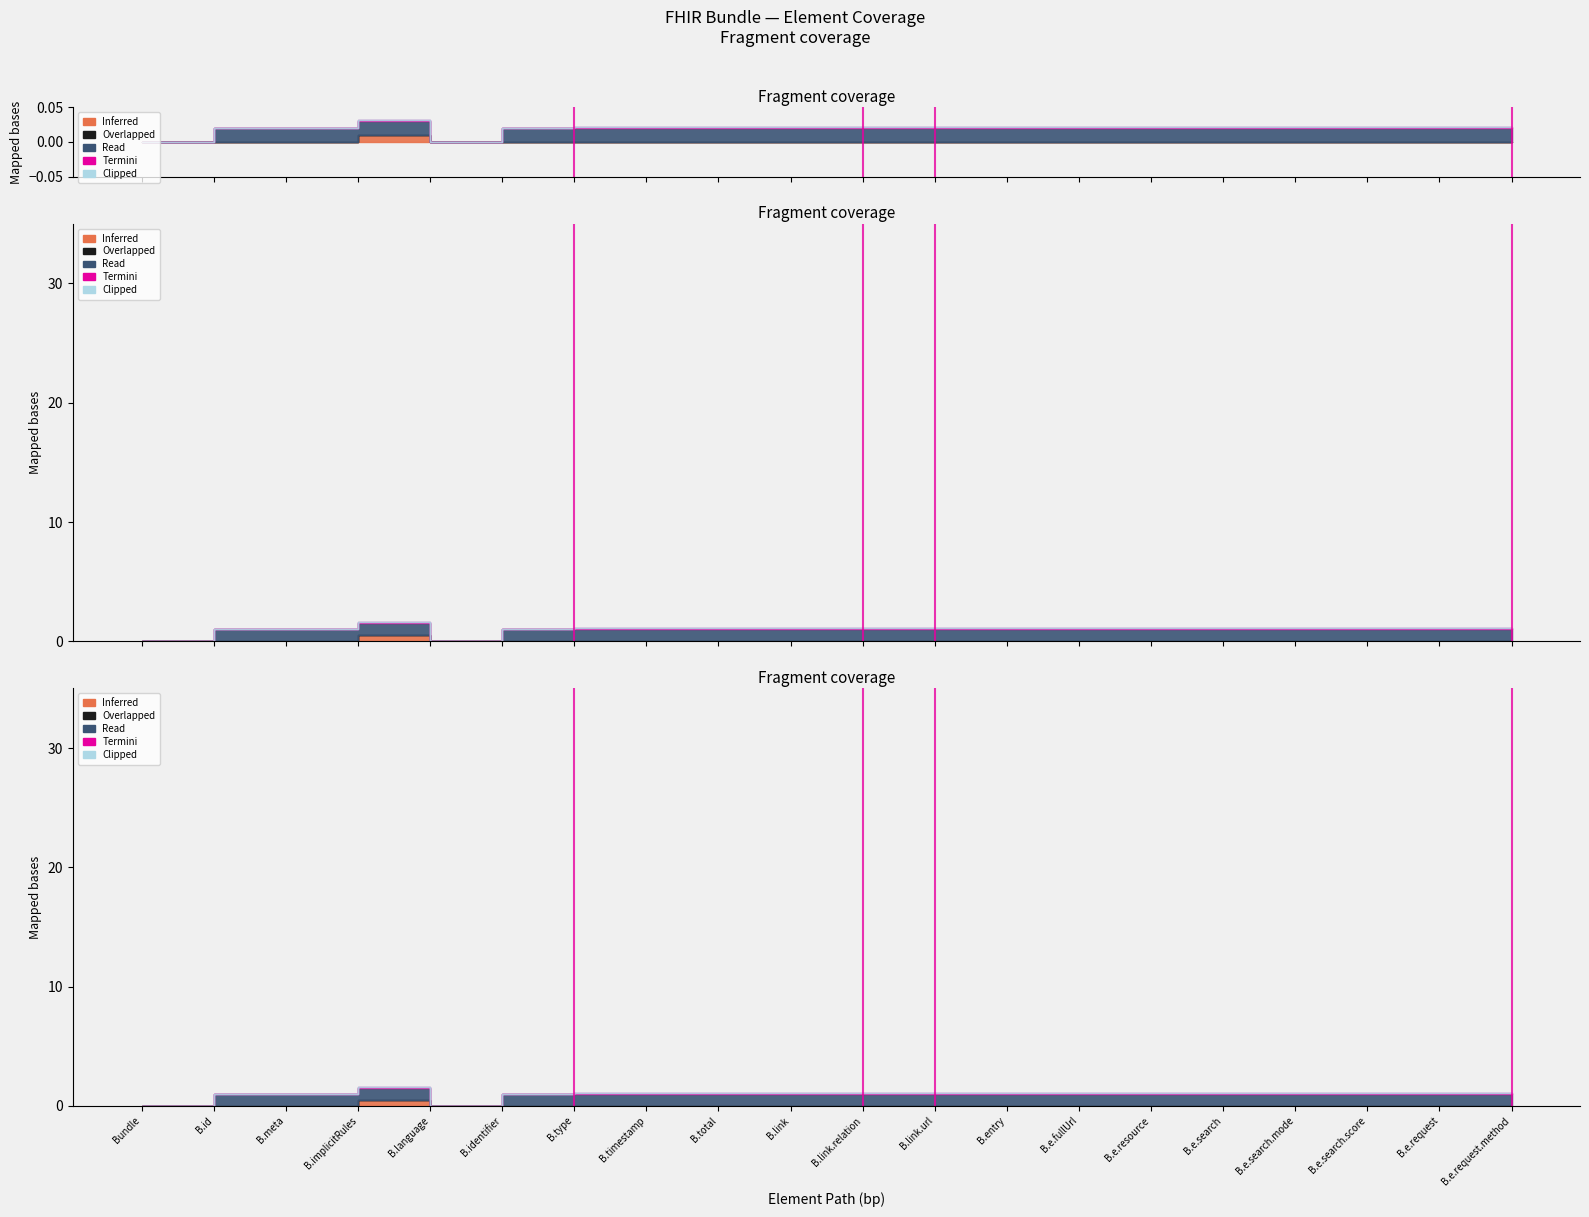

In Read, how many points are higher than both neighbors (excluding endpoints)?

1